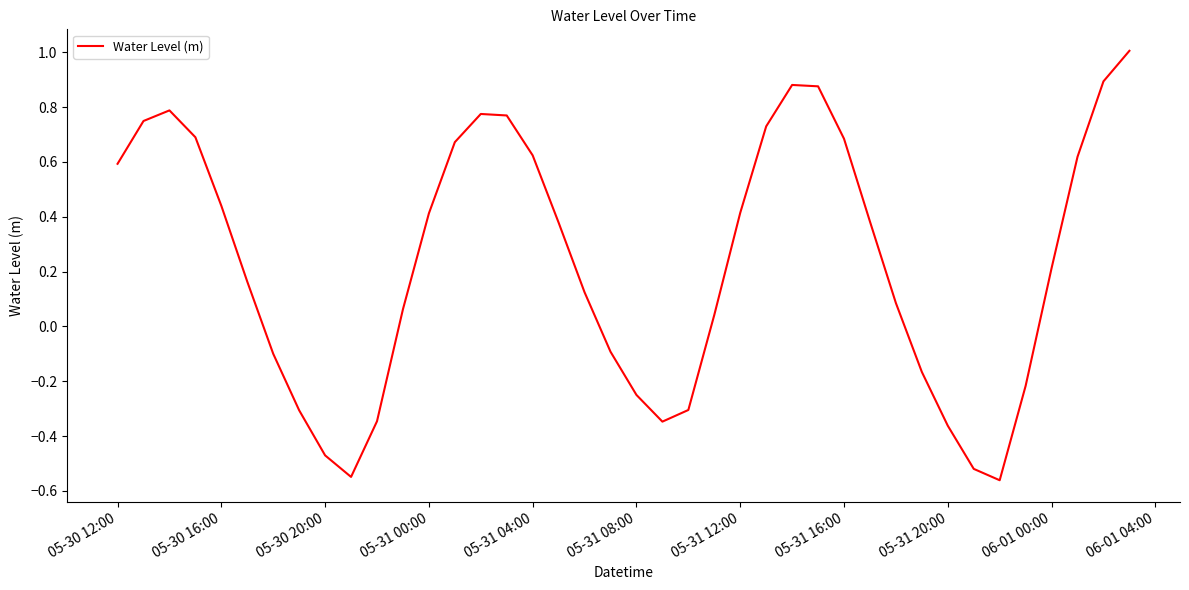

What is the sum of all values?

9.5